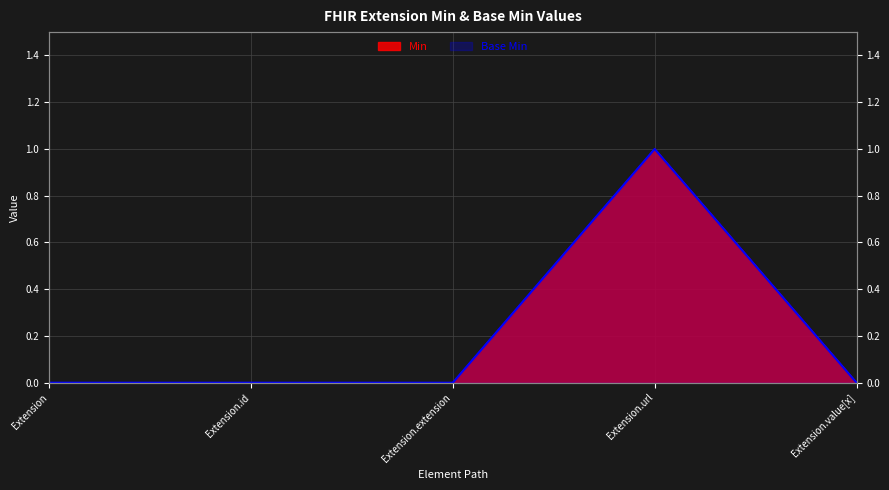

What are all the series names shown in the legend?

Base Min, Min